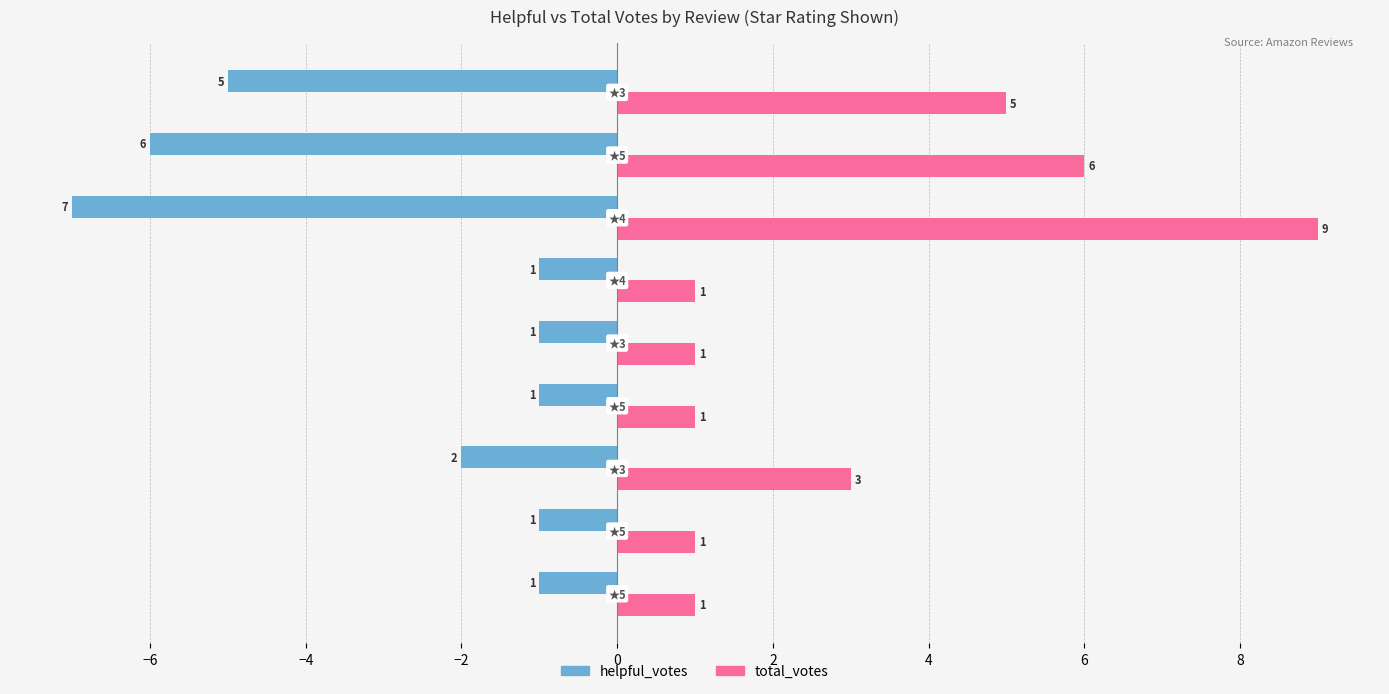

Which series has the largest range (max minus min)?

total_votes